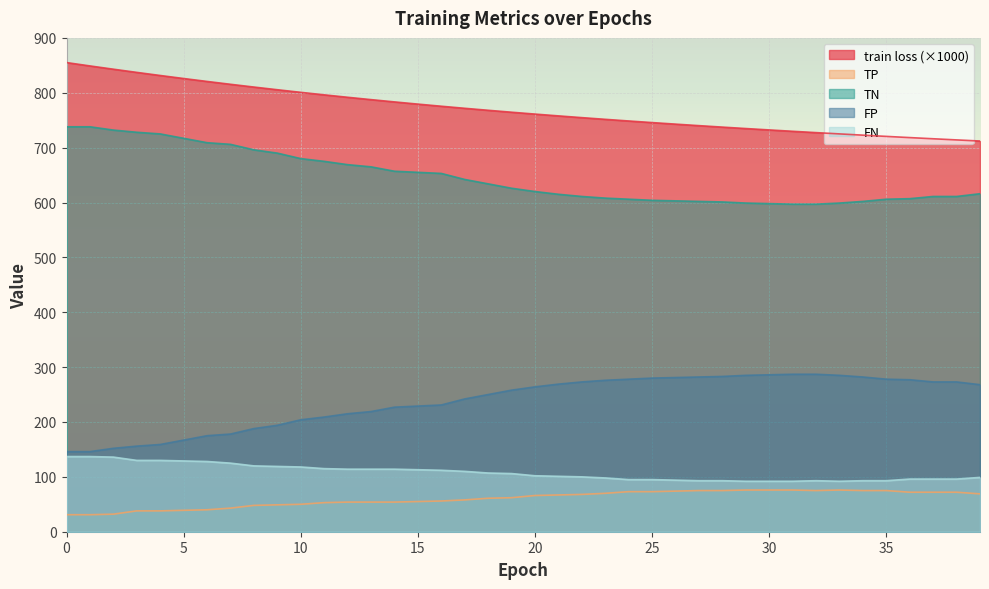

Is it true that train loss equals 745.7 at 25?

True